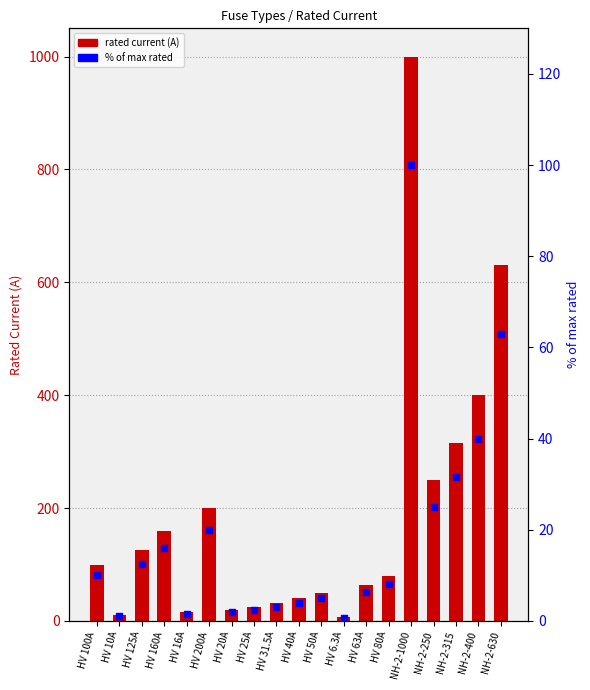

At which category is the sum across all series the highest?

NH-2-1000